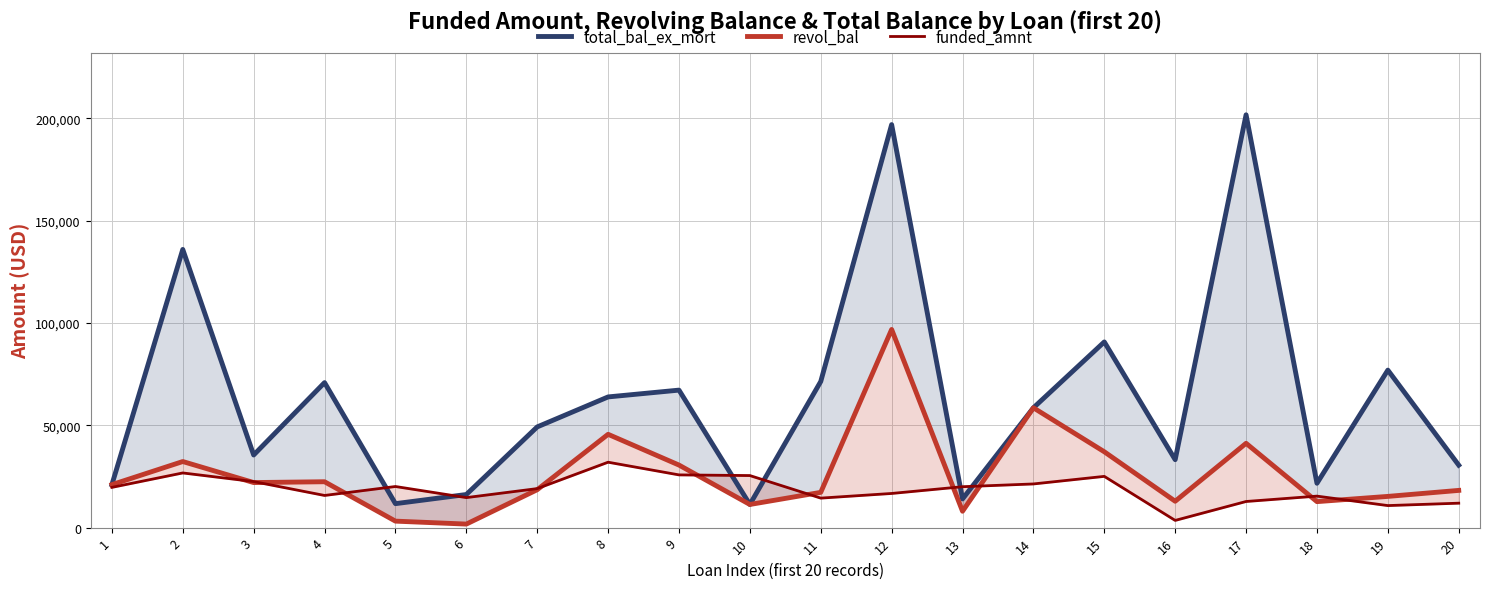

After their last crossing, which series has the higher values: revol_bal or funded_amnt?

revol_bal